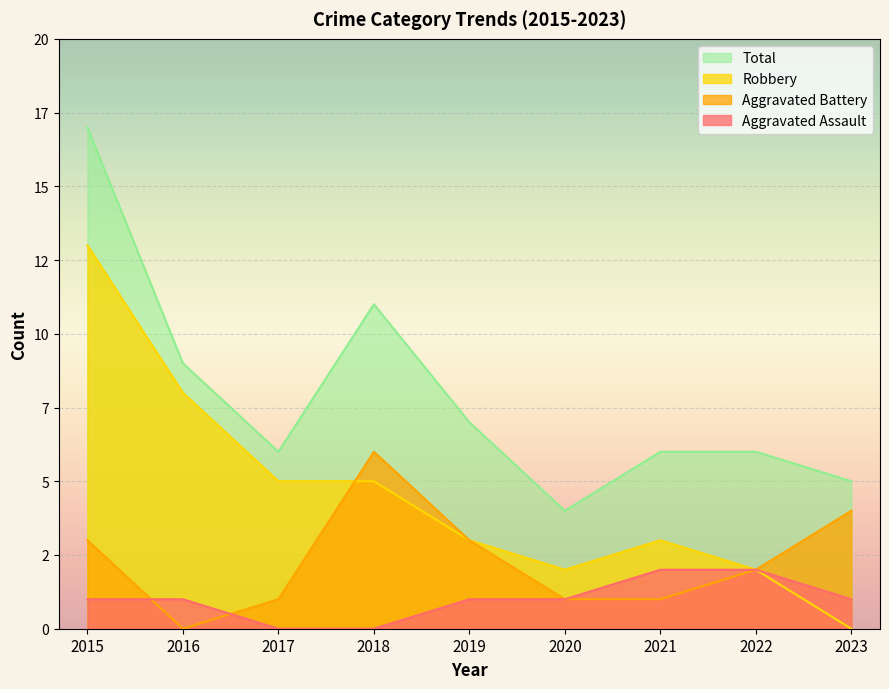

Reading right to left, extract all data points from this chart.

Aggravated Assault: 2023=1	2022=2	2021=2	2020=1	2019=1	2018=0	2017=0	2016=1	2015=1
Aggravated Battery: 2023=4	2022=2	2021=1	2020=1	2019=3	2018=6	2017=1	2016=0	2015=3
Robbery: 2023=0	2022=2	2021=3	2020=2	2019=3	2018=5	2017=5	2016=8	2015=13
Total: 2023=5	2022=6	2021=6	2020=4	2019=7	2018=11	2017=6	2016=9	2015=17